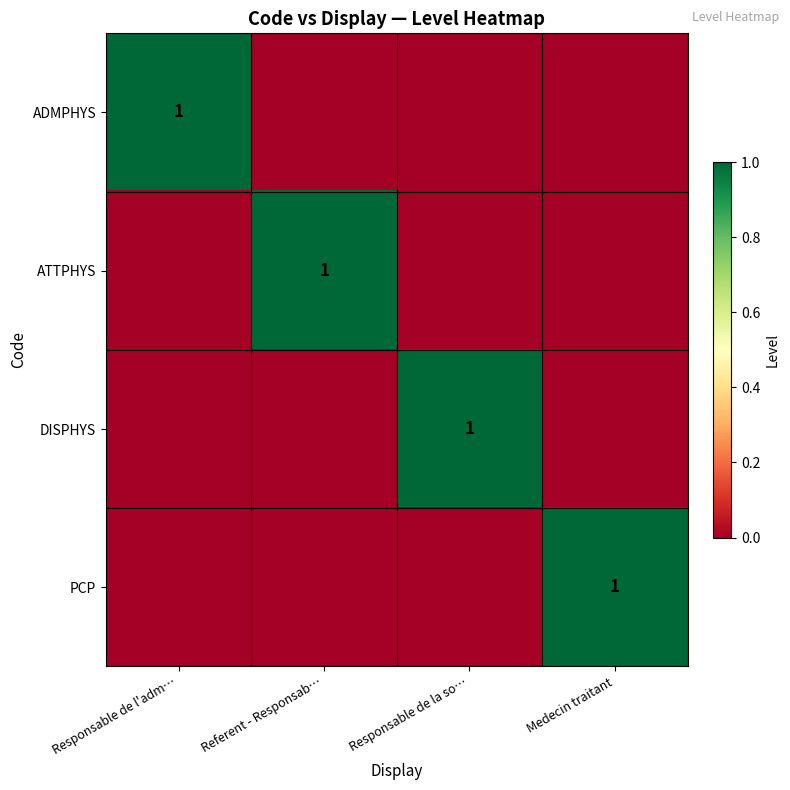

True or false: DISPHYS has a value of 2 at Responsable de la so….

False